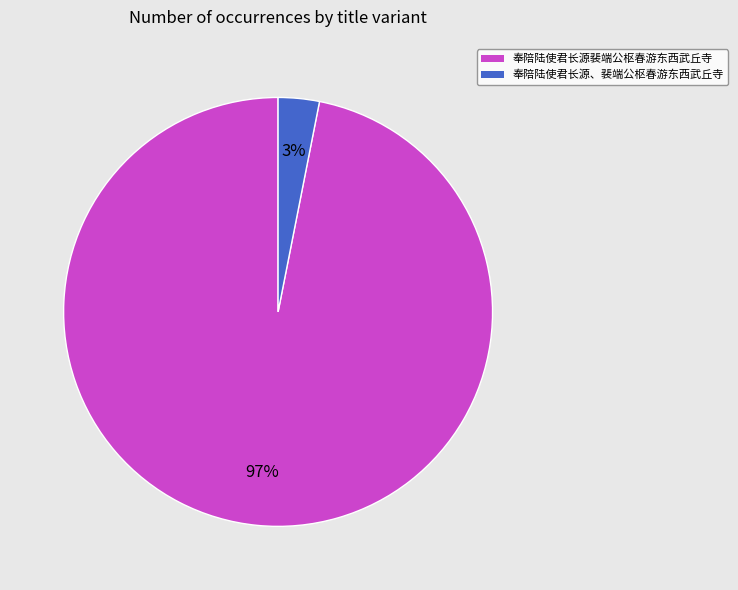

Which has a higher value, 奉陪陆使君长源、裴端公枢春游东西武丘寺 or 奉陪陆使君长源裴端公枢春游东西武丘寺?

奉陪陆使君长源裴端公枢春游东西武丘寺